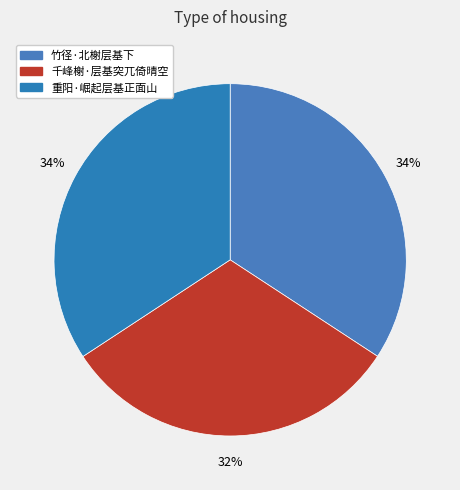

How much of the chart is everything except 千峰榭·层基突兀倚晴空?

68.5%